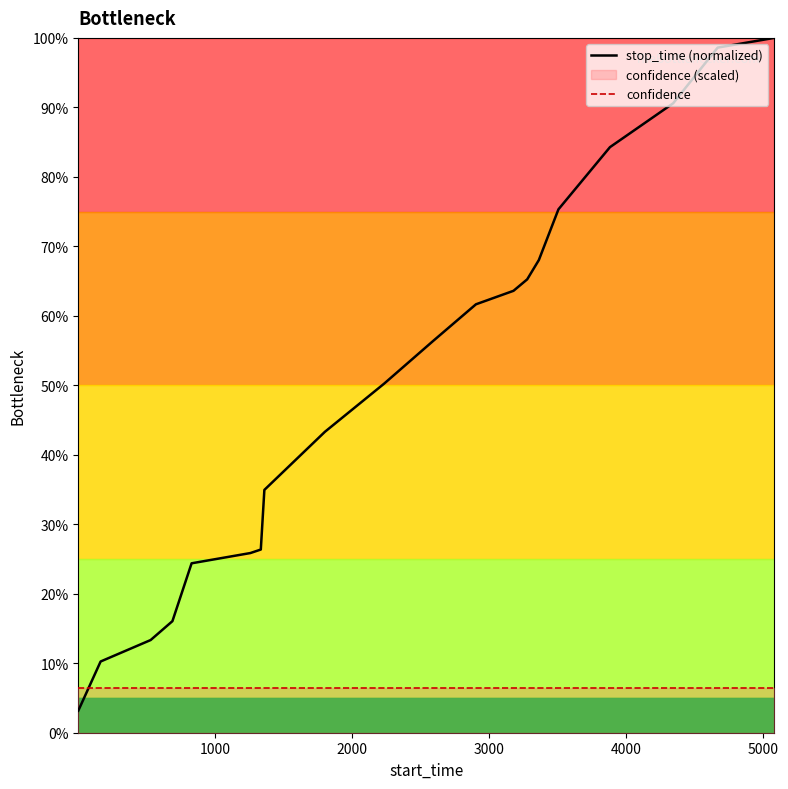

Reading left to right, transcribe all the data shown in this chart.

stop_time (normalized): 0.0	0.1	0.1	0.2	0.2	0.3	0.3	0.3	0.4	0.5	0.6	0.6	0.6	0.7	0.7	0.8	0.8	0.9	1.0	1.0
confidence: 0.1	0.1	0.1	0.1	0.1	0.1	0.1	0.1	0.1	0.1	0.1	0.1	0.1	0.1	0.1	0.1	0.1	0.1	0.1	0.1